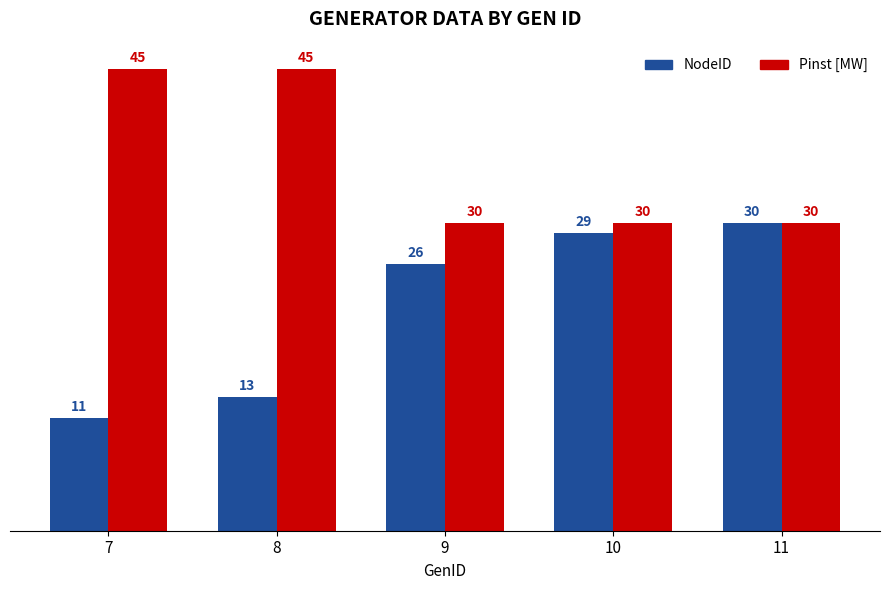

How many values in the NodeID series are below 26?

2